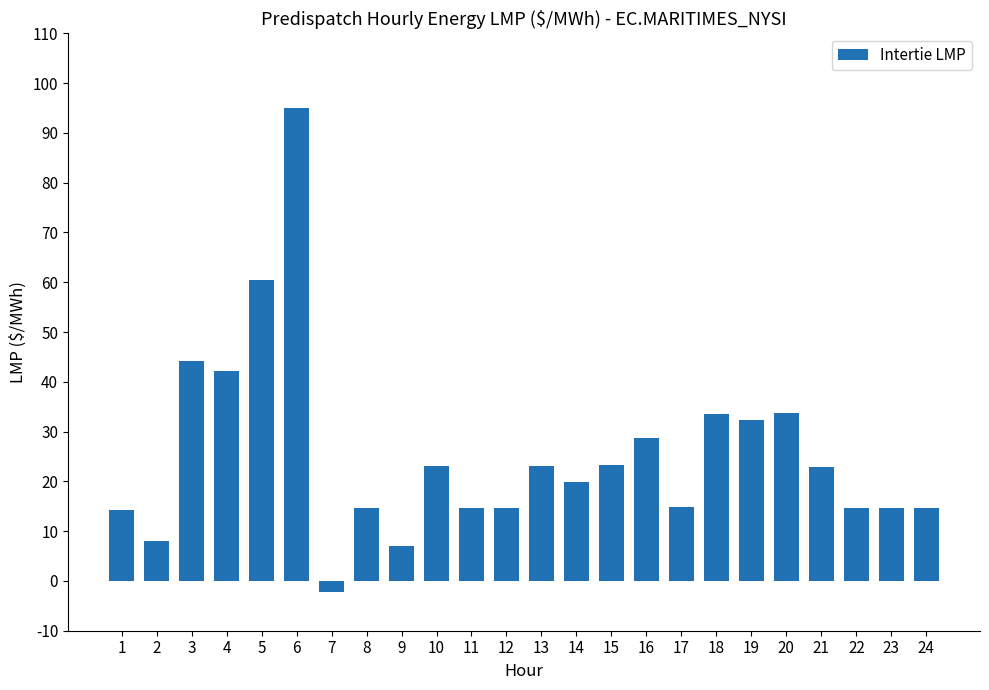

What is the maximum value shown in the chart?

95.0